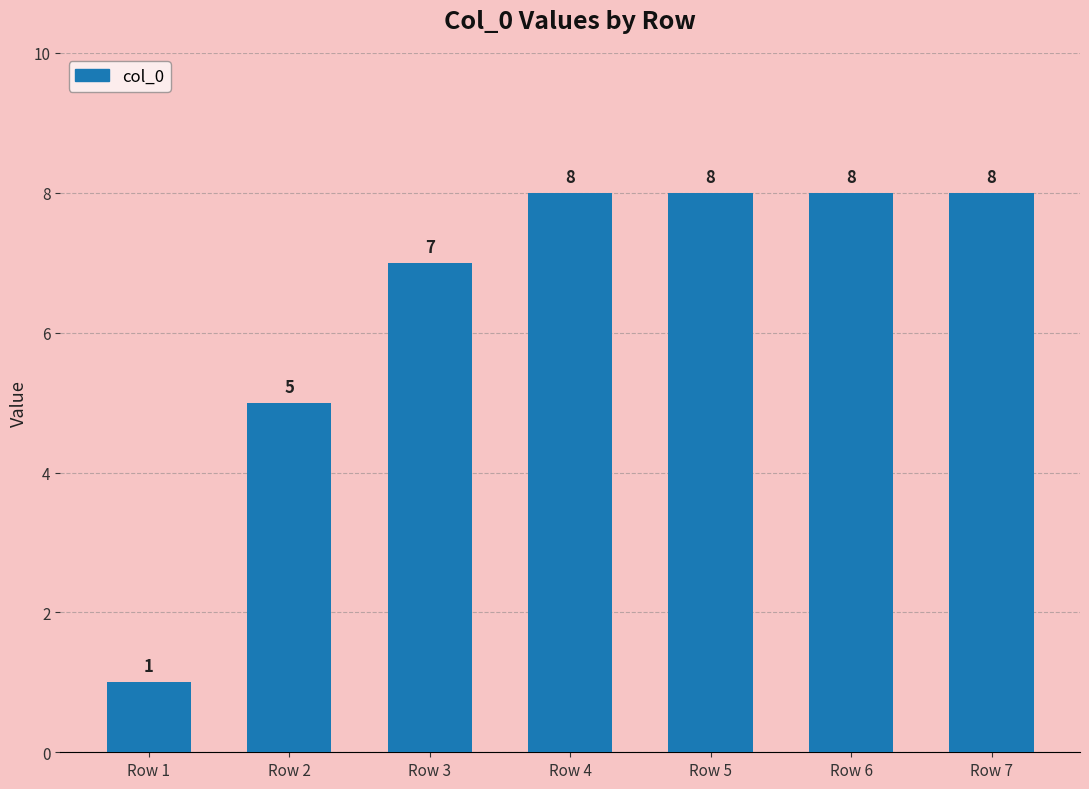

How many values are between 5 and 8?

6